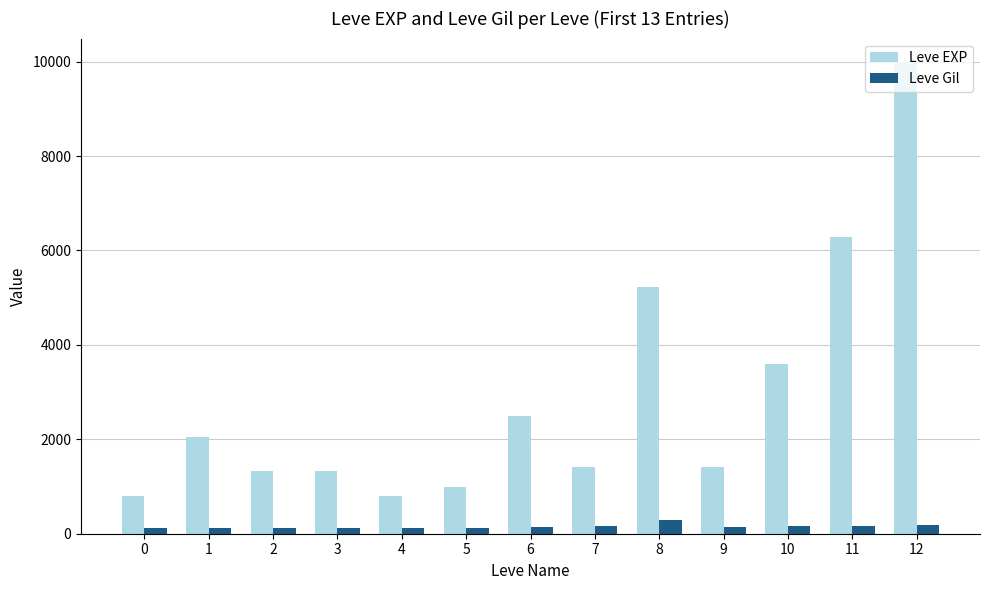

What is the value of the Leve EXP bar at the 3rd from the left?

1330